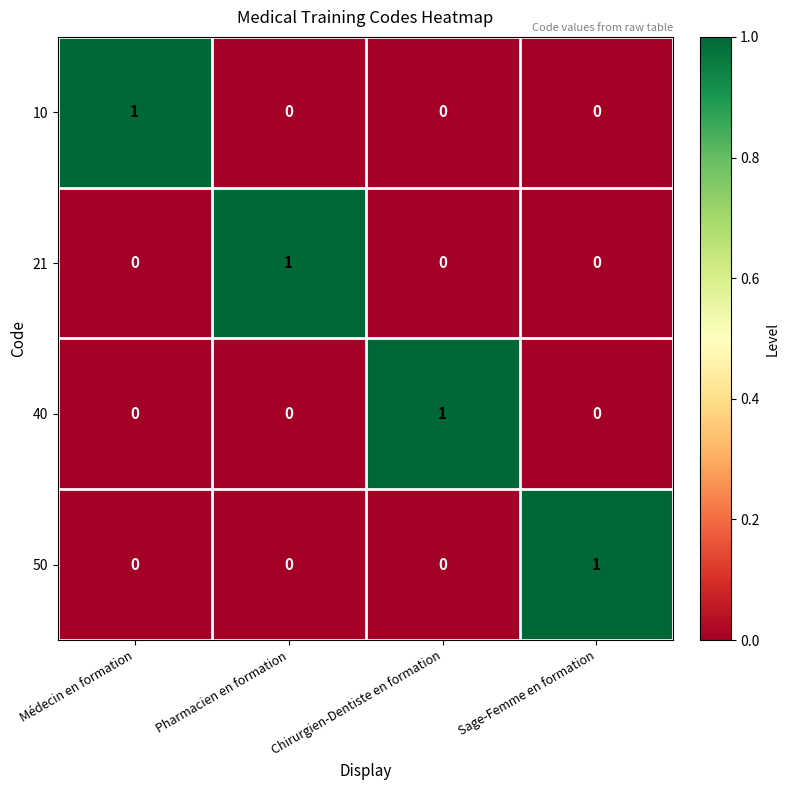

How many 50 values are between 0 and 1?

4